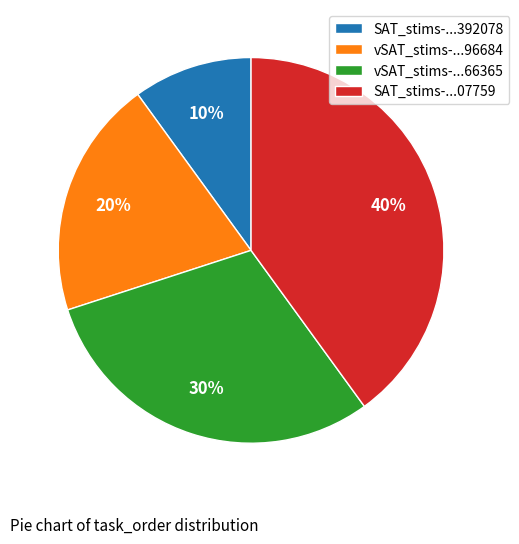

What is the ratio of the value at vSAT_stims-...66365 to the value at SAT_stims-...392078?

3.0